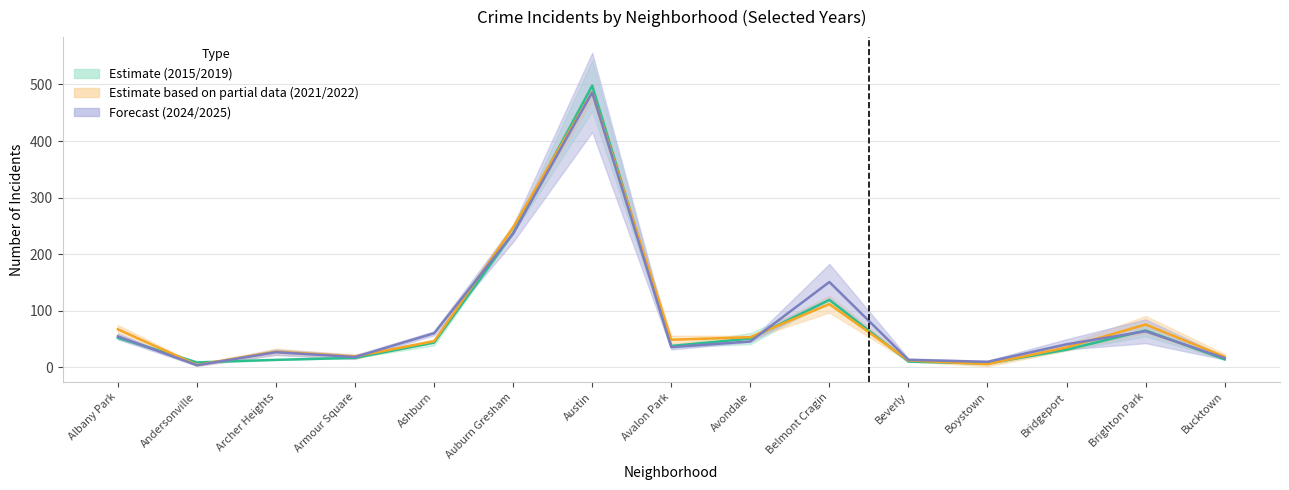

What is the sum of the 2021 values at Armour Square and Brighton Park?

82.5